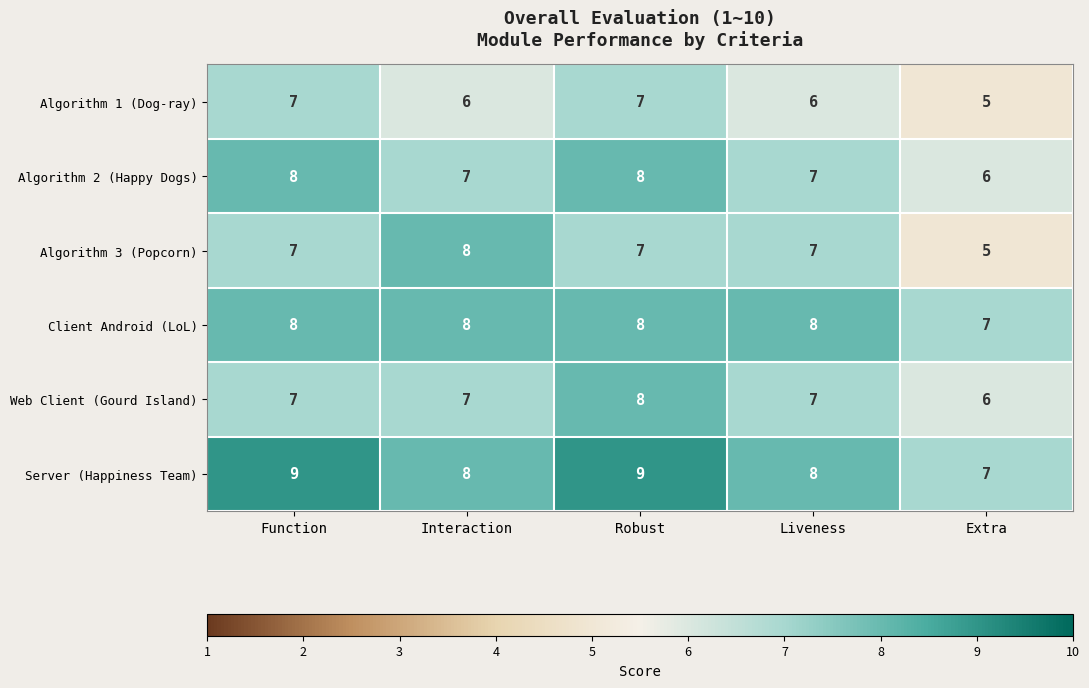

What is the sum of all Server (Happiness Team) values?

41